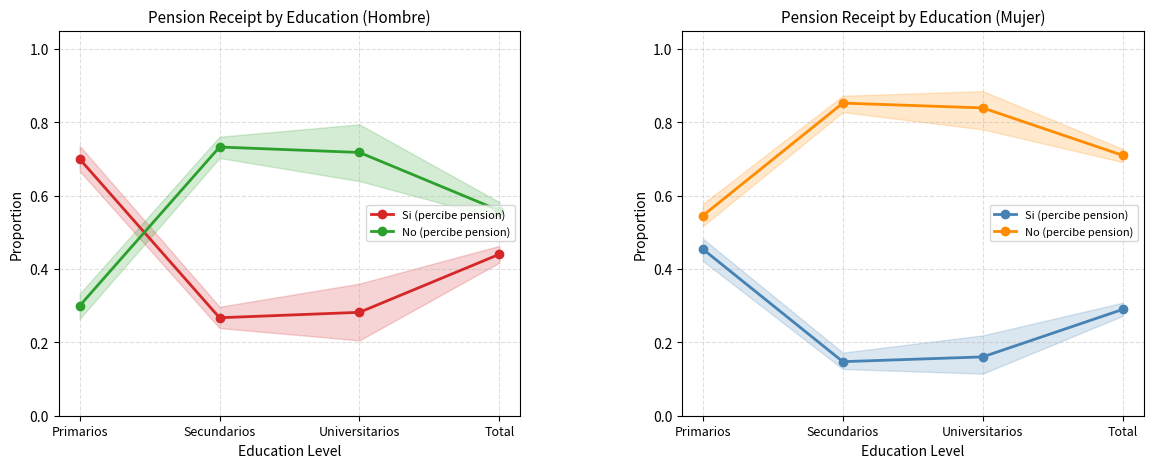

What is the minimum value for Si (percibe pension)?

0.1